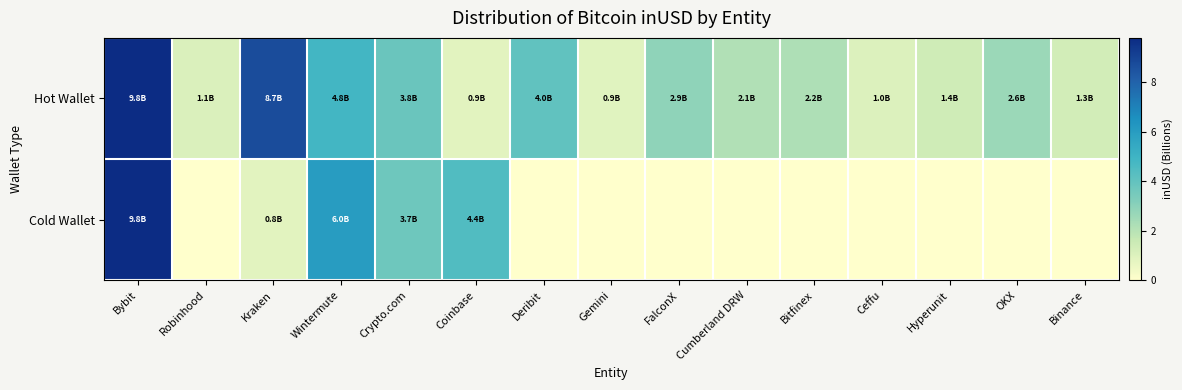

Reading left to right, what are all the values shown in this chart?

Hot Wallet: Bybit=9.8	Robinhood=1.1	Kraken=8.7	Wintermute=4.8	Crypto.com=3.8	Coinbase=0.9	Deribit=4.0	Gemini=0.9	FalconX=2.9	Cumberland DRW=2.1	Bitfinex=2.2	Ceffu=1.0	Hyperunit=1.4	OKX=2.6	Binance=1.3
Cold Wallet: Bybit=9.8	Robinhood=0.0	Kraken=0.8	Wintermute=6.0	Crypto.com=3.7	Coinbase=4.4	Deribit=0.0	Gemini=0.0	FalconX=0.0	Cumberland DRW=0.0	Bitfinex=0.0	Ceffu=0.0	Hyperunit=0.0	OKX=0.0	Binance=0.0